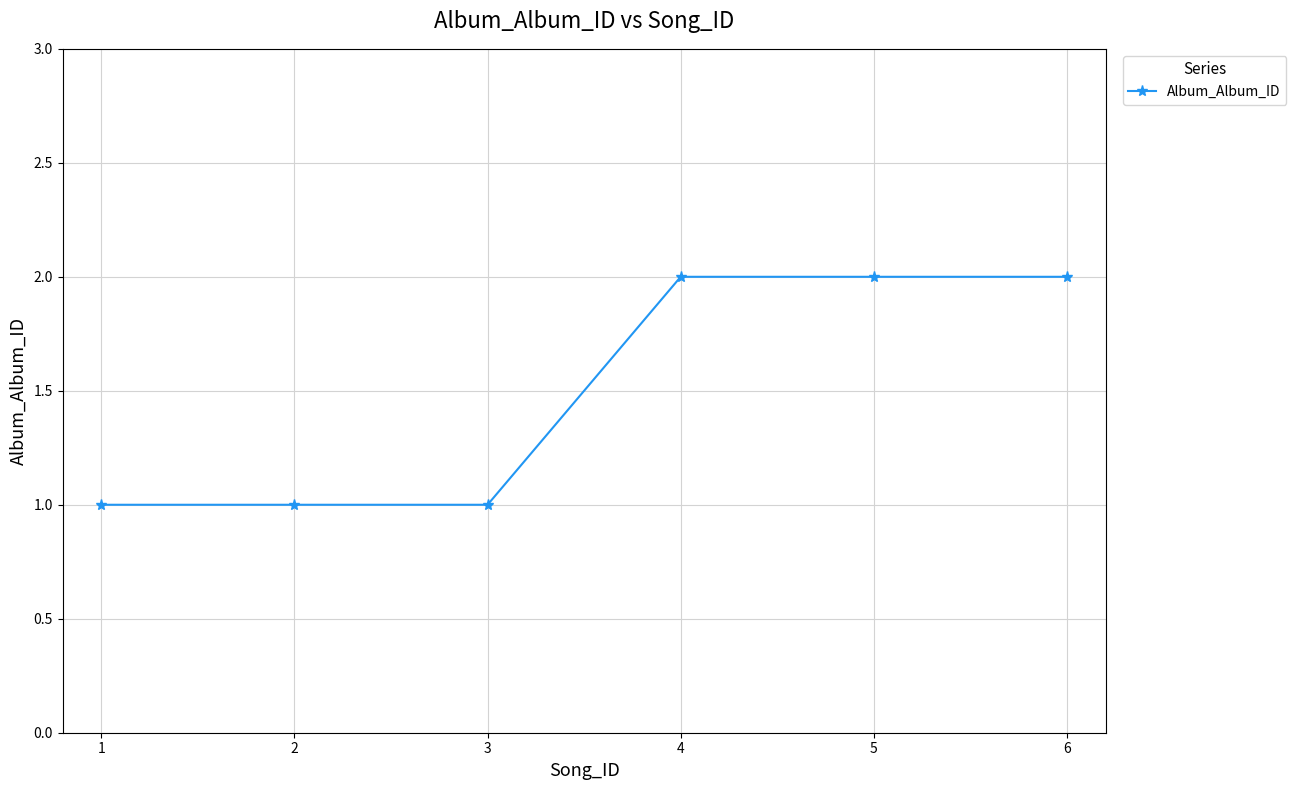

What is the sum of the values at 6 and 5?

4